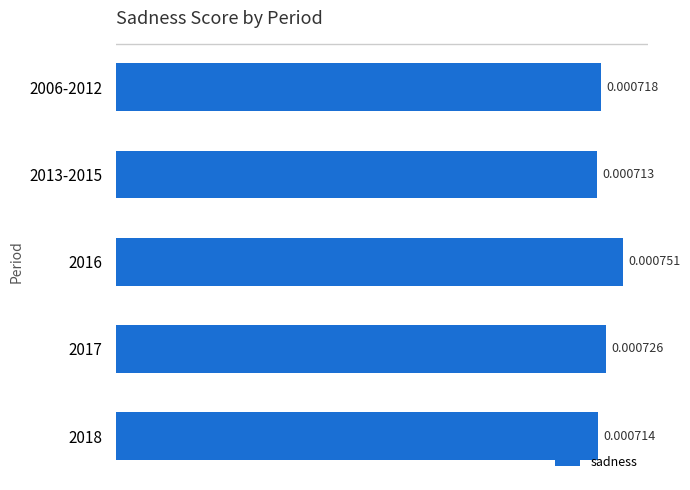

List the labels in order of value, smallest first.

2013-2015, 2018, 2006-2012, 2017, 2016